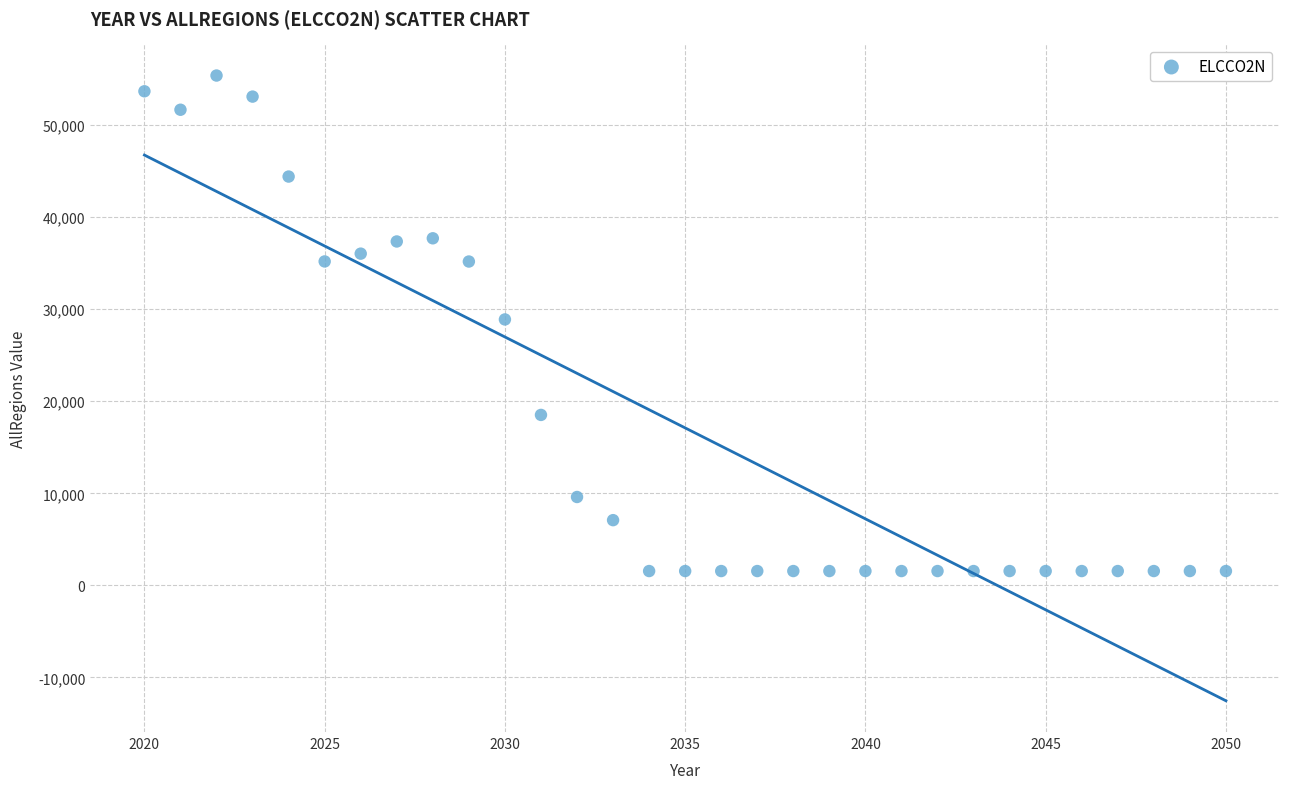

What is the range of Y values (max minus min)?

53842.5